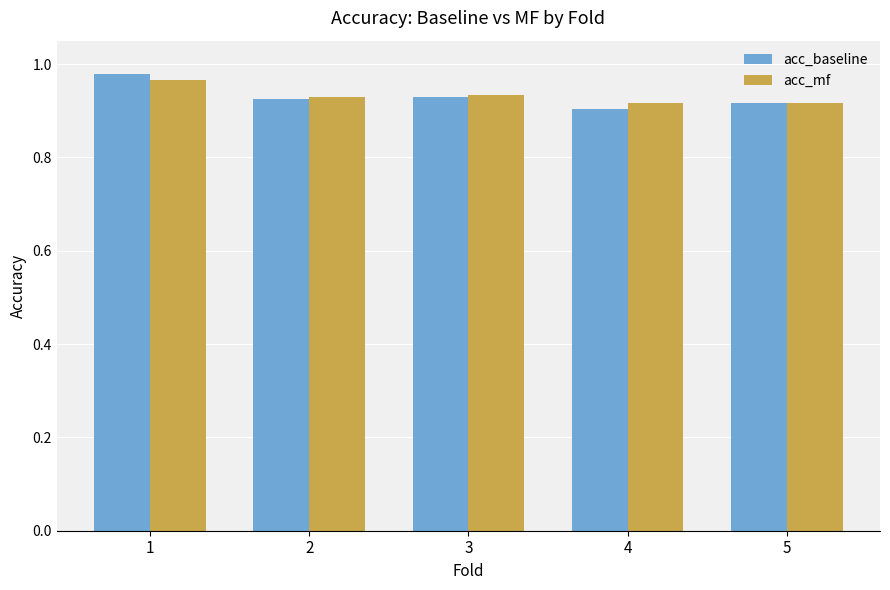

What are all the series names shown in the legend?

acc_baseline, acc_mf